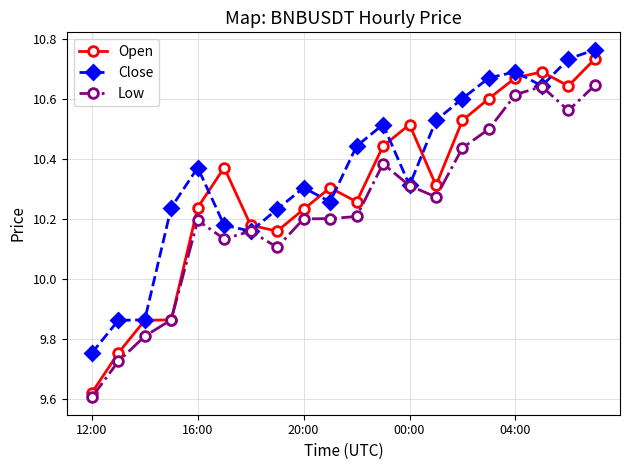

Which series has the largest range (max minus min)?

Open